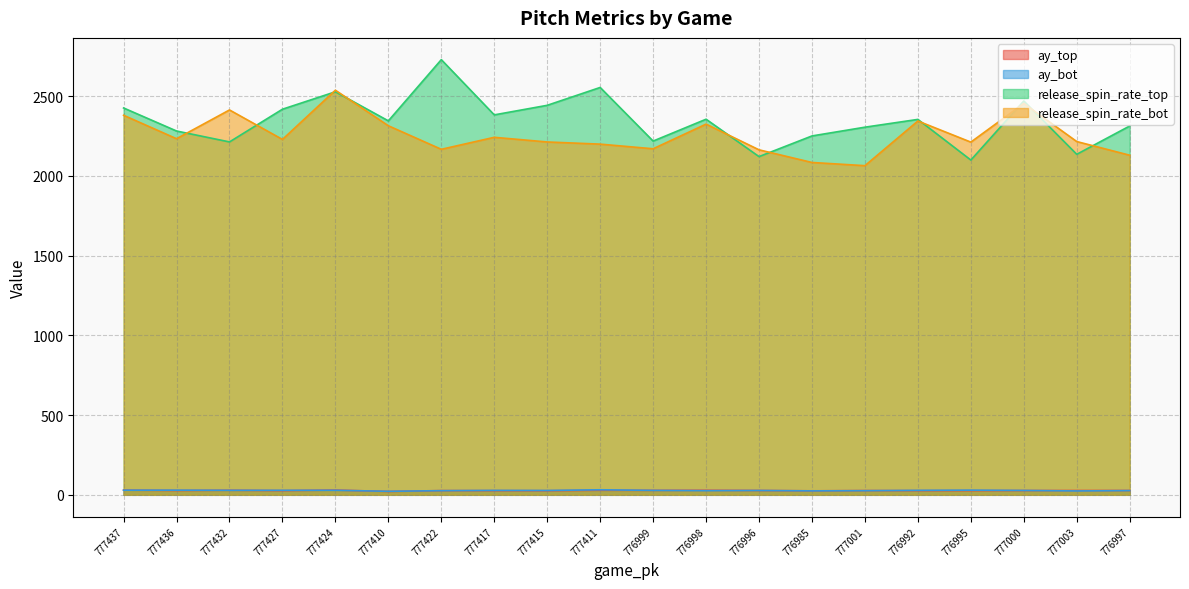

What is the highest value of the release_spin_rate_bot series?

2537.1